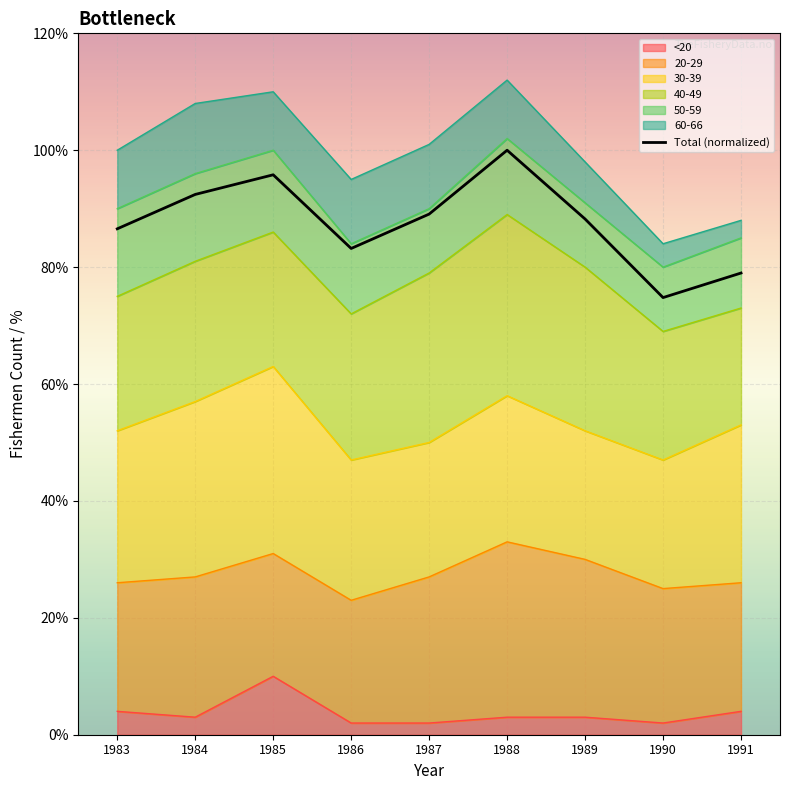

How many values exceed 88?

5